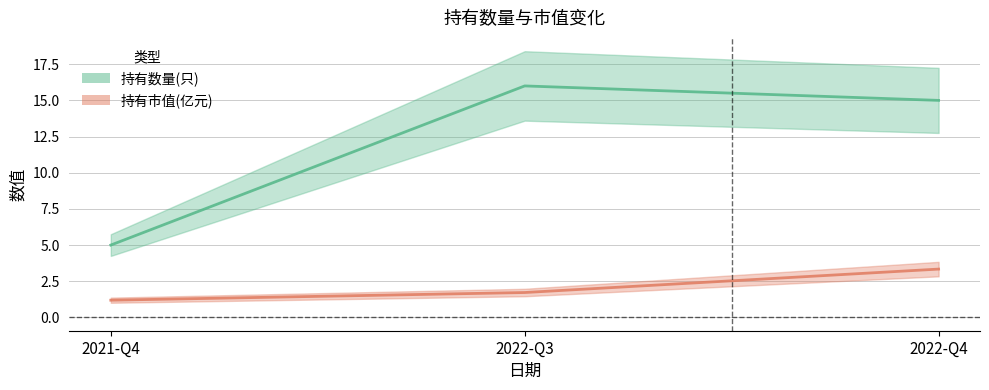

What is the spread (max minus min) of values at 2022-Q3?

14.3